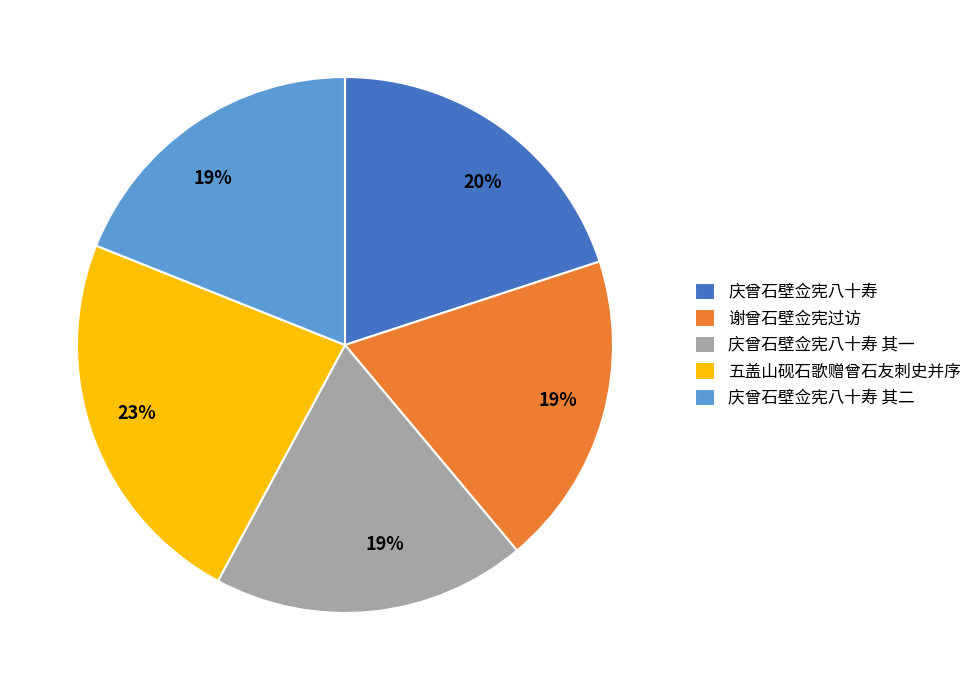

What is the largest slice in the pie chart?

五盖山砚石歌赠曾石友刺史并序